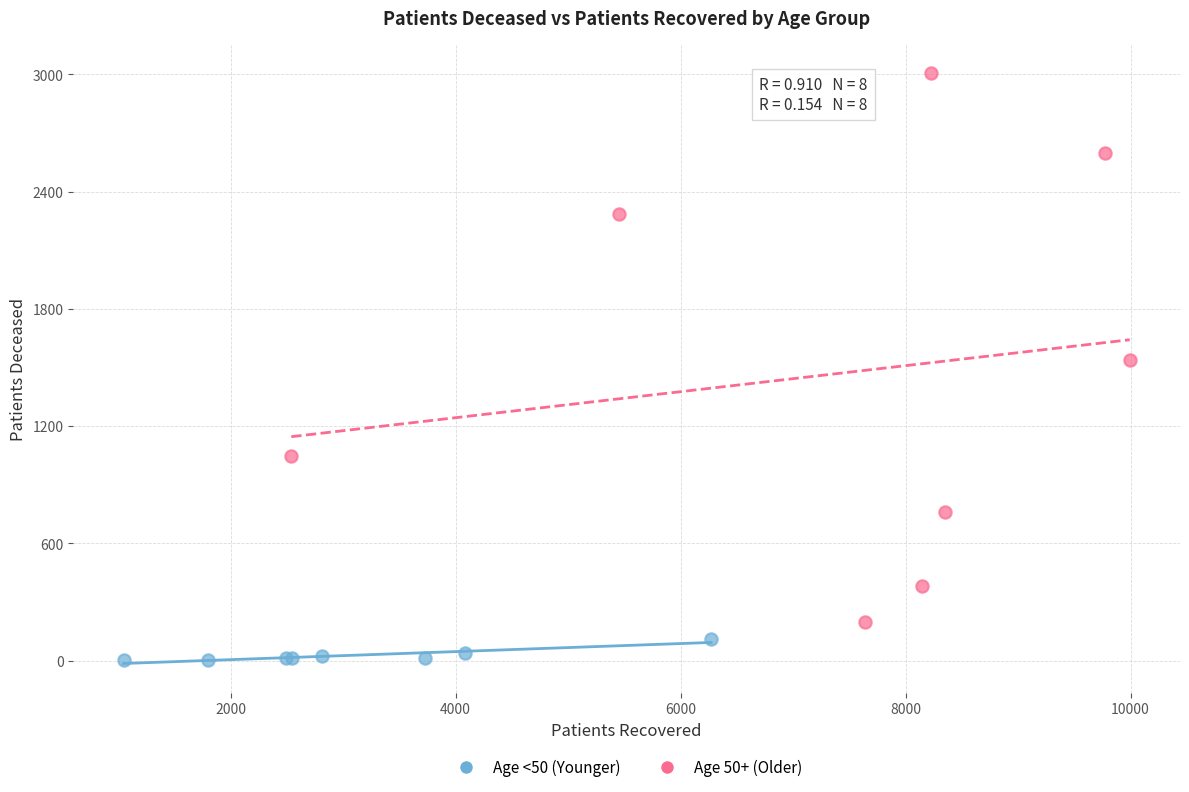

Which series has the largest Y range (max minus min)?

Age 50+ (Older)